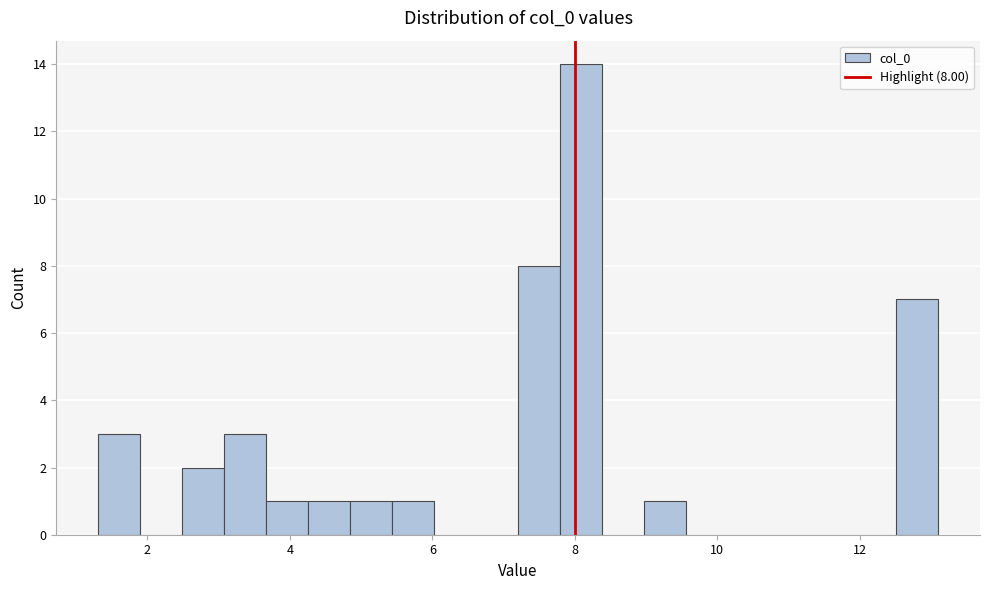

Around what value on the x-axis is the tallest bar? Give the approximate position of its centre, as read against the axis.

8.0